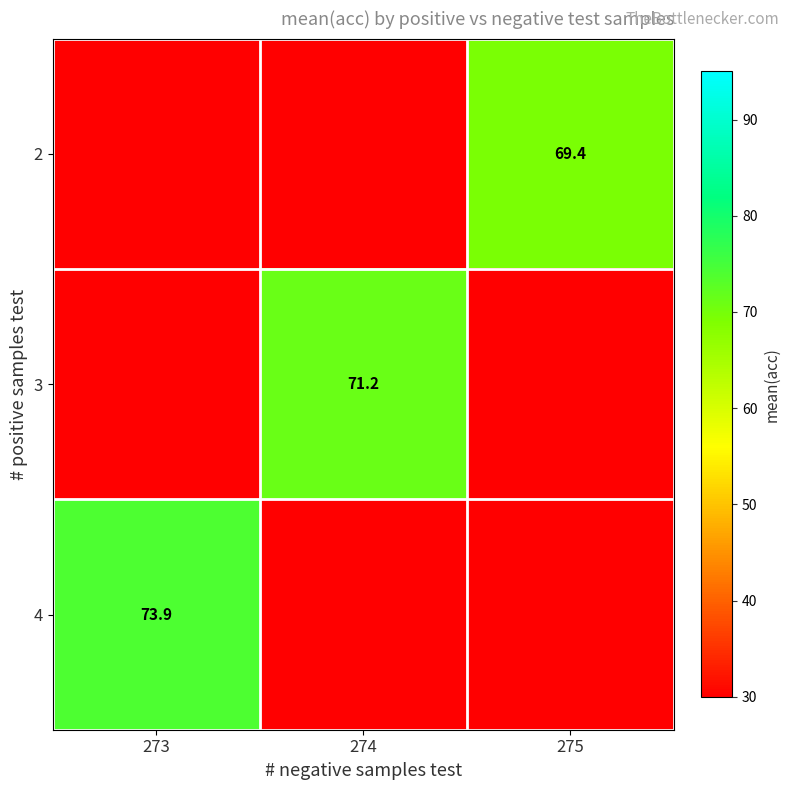

How many distinct data groups are displayed?

3